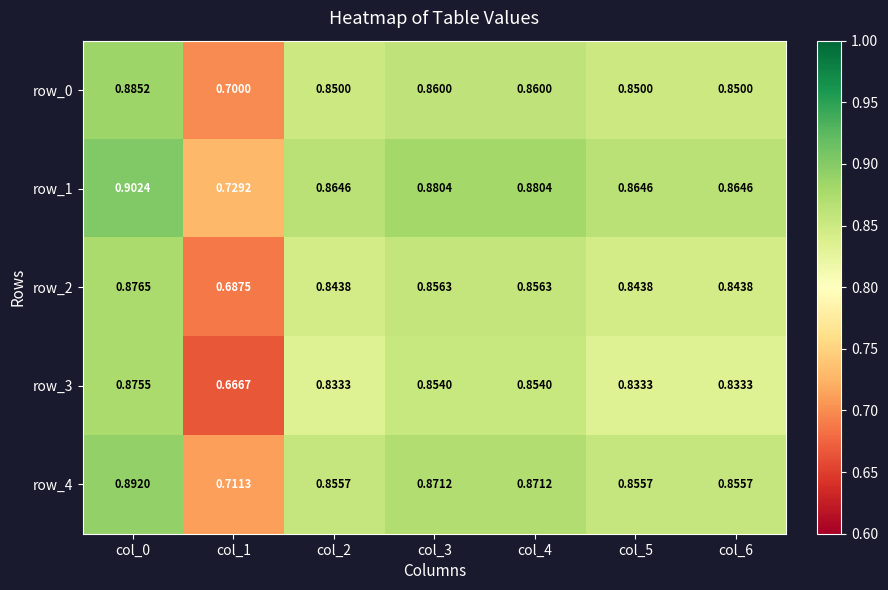

How many row_0 values are between 0 and 1?

7